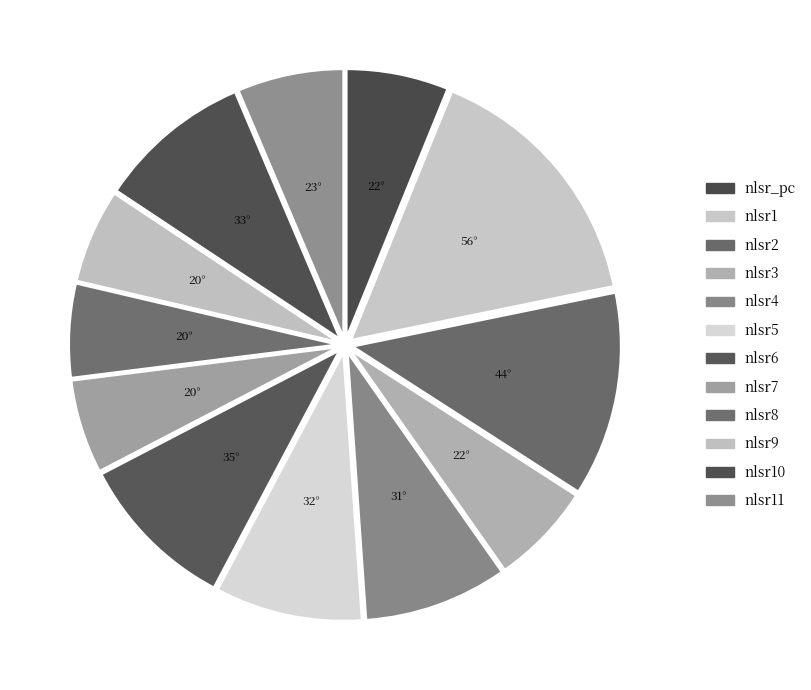

Is the sum of nlsr1 and nlsr3 greater than half?

No